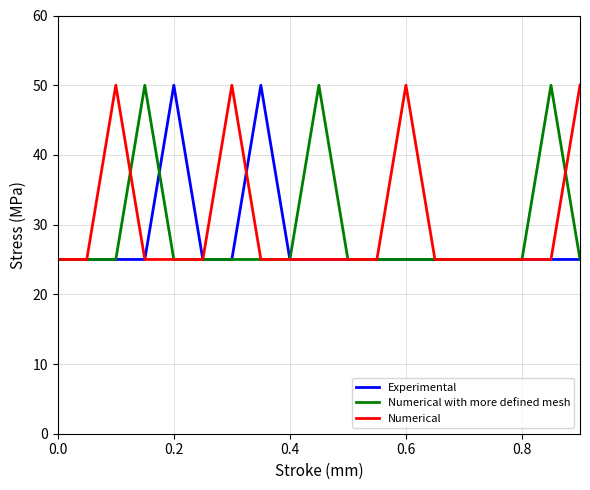

What is the maximum value shown in the chart?

50